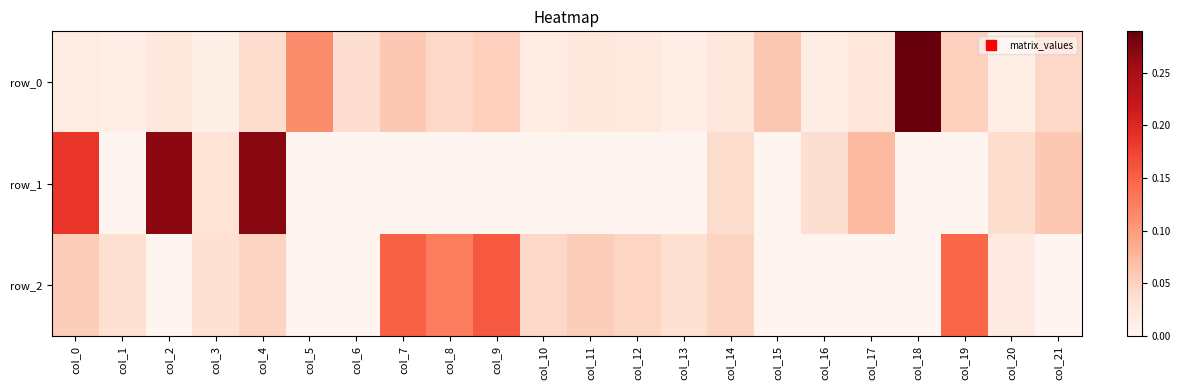

At how many categories does at least one series exceed 0?

22